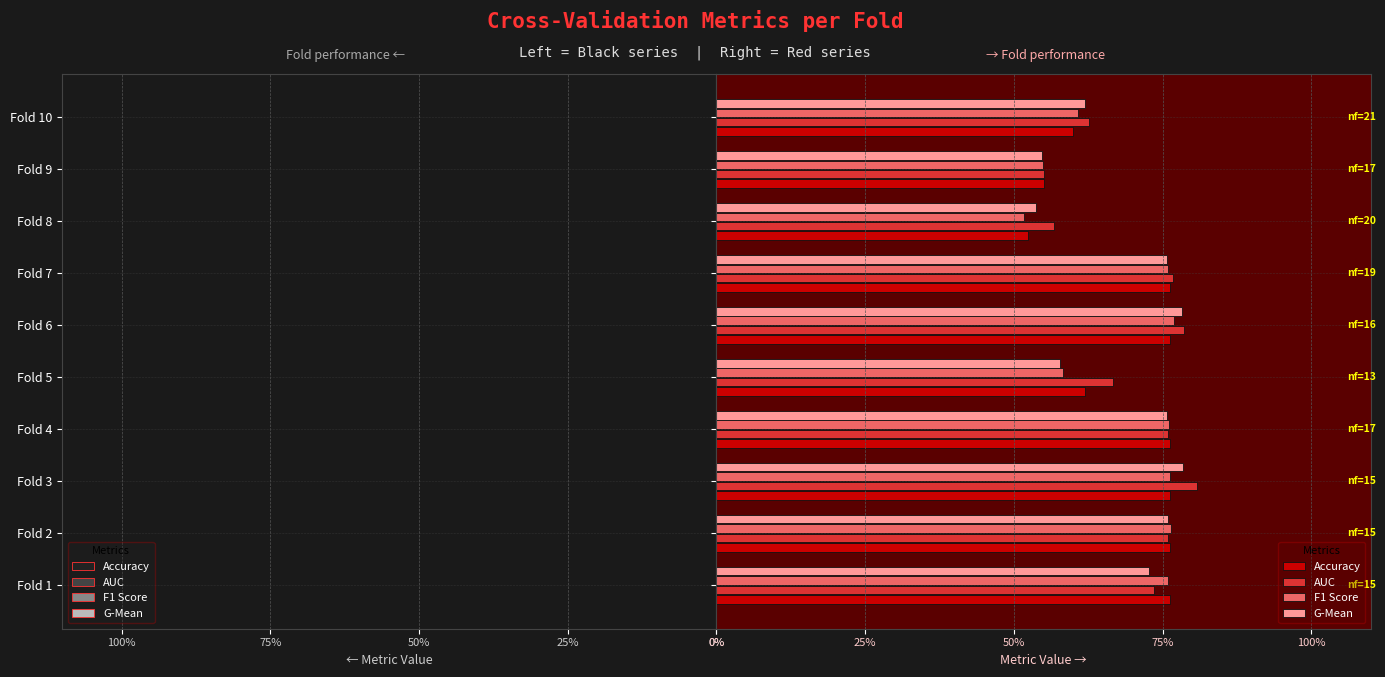

Rank the series by their maximum value, from highest to lowest.

AUC, G-Mean, F1 Score, Accuracy